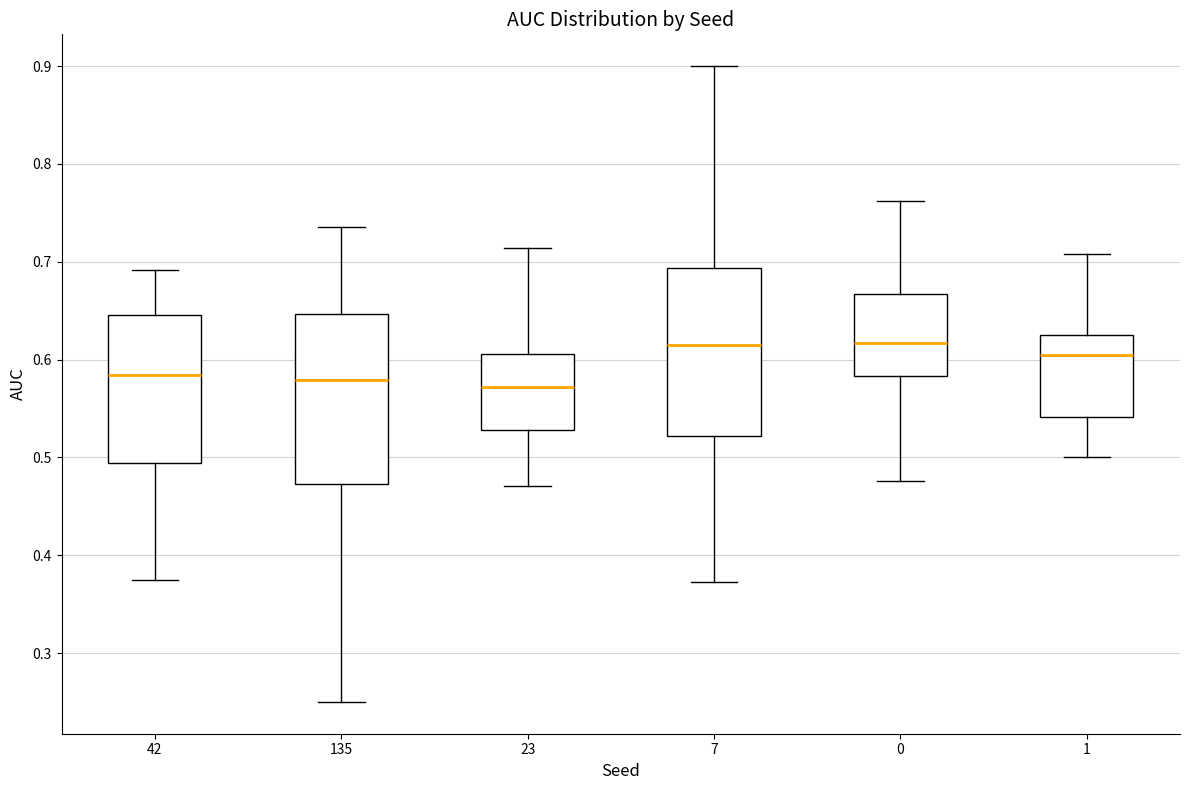

Reading left to right, transcribe this box plot: for each box, give where its median line is, the range the box spans, and where its two whiskers end, as read against the y-axis. The values are not printed on the chart, so give them approximately, as read against the axis.

42: median 0.58, box 0.49 to 0.65, whiskers 0.38 to 0.69
135: median 0.58, box 0.47 to 0.65, whiskers 0.25 to 0.74
23: median 0.57, box 0.53 to 0.61, whiskers 0.47 to 0.71
7: median 0.61, box 0.52 to 0.69, whiskers 0.37 to 0.90
0: median 0.62, box 0.58 to 0.67, whiskers 0.48 to 0.76
1: median 0.60, box 0.54 to 0.63, whiskers 0.50 to 0.71